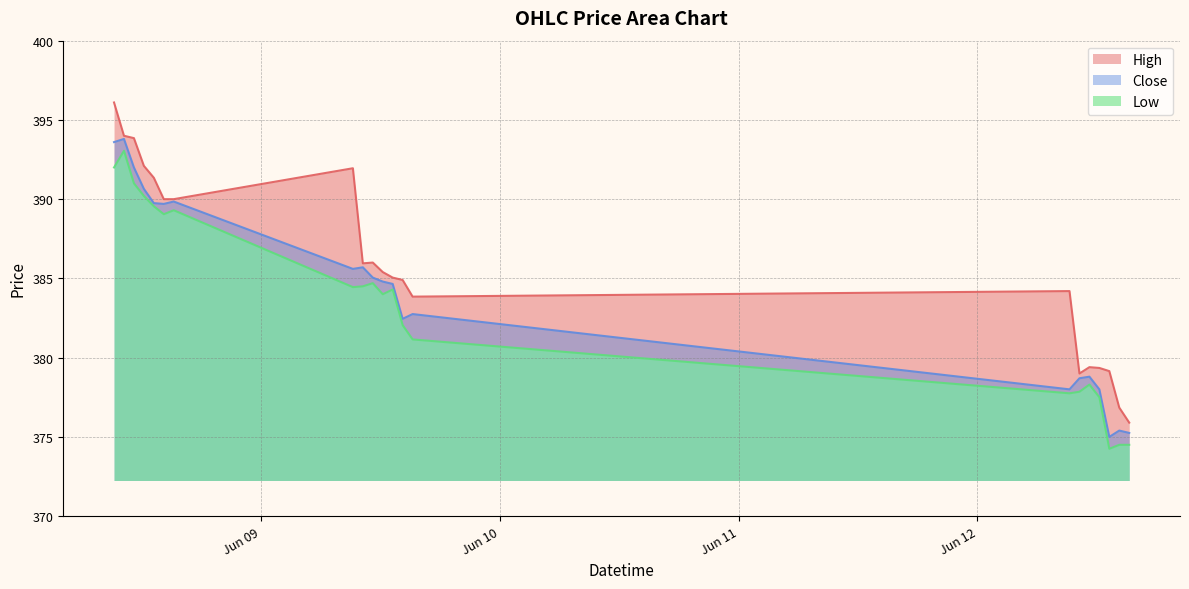

True or false: High and Close cross at least once.

False